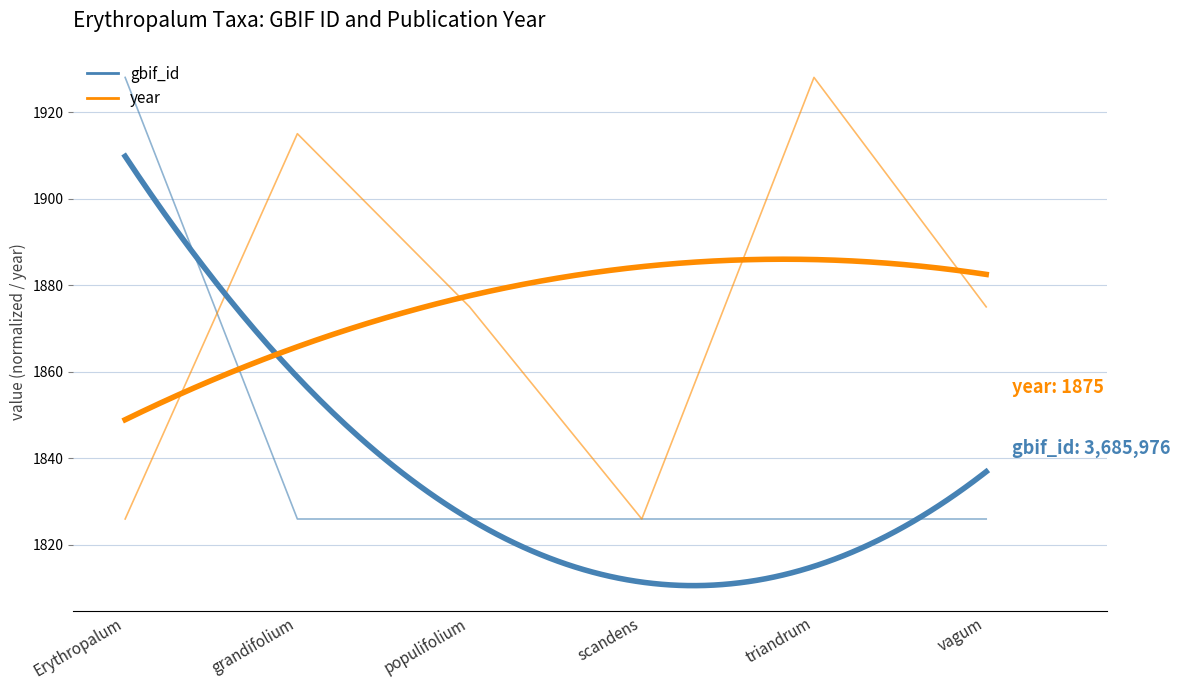

What is the label of the 4th point from the right?

populifolium